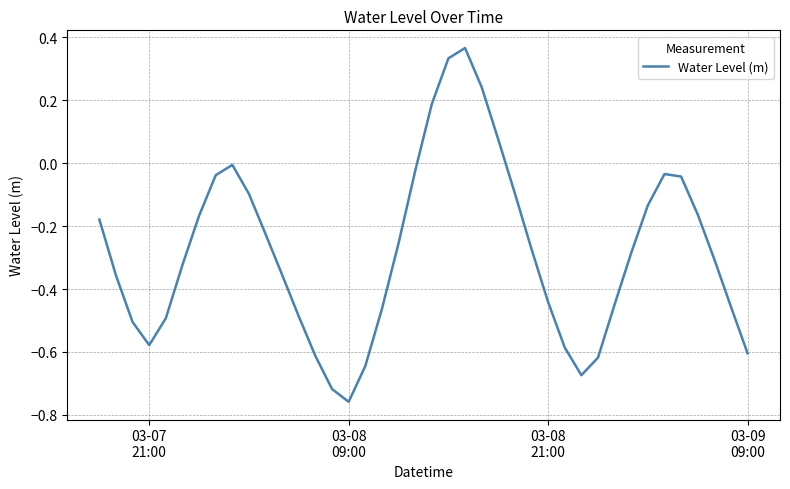

What is the difference between the maximum and minimum values?

1.1